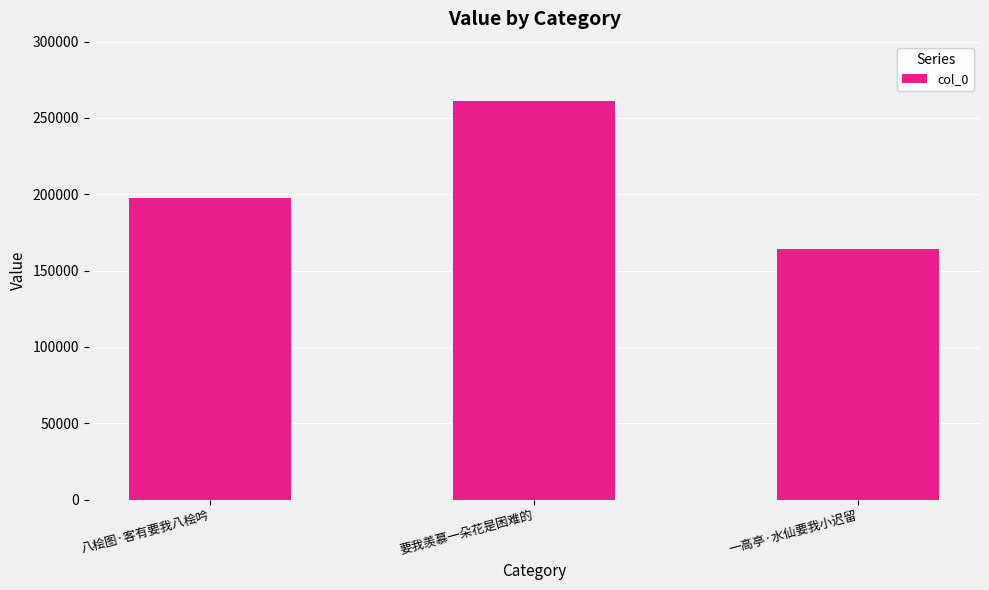

Rank the categories by value from highest to lowest.

要我羡慕一朵花是困难的, 八桧图·客有要我八桧吟, 一高亭·水仙要我小迟留